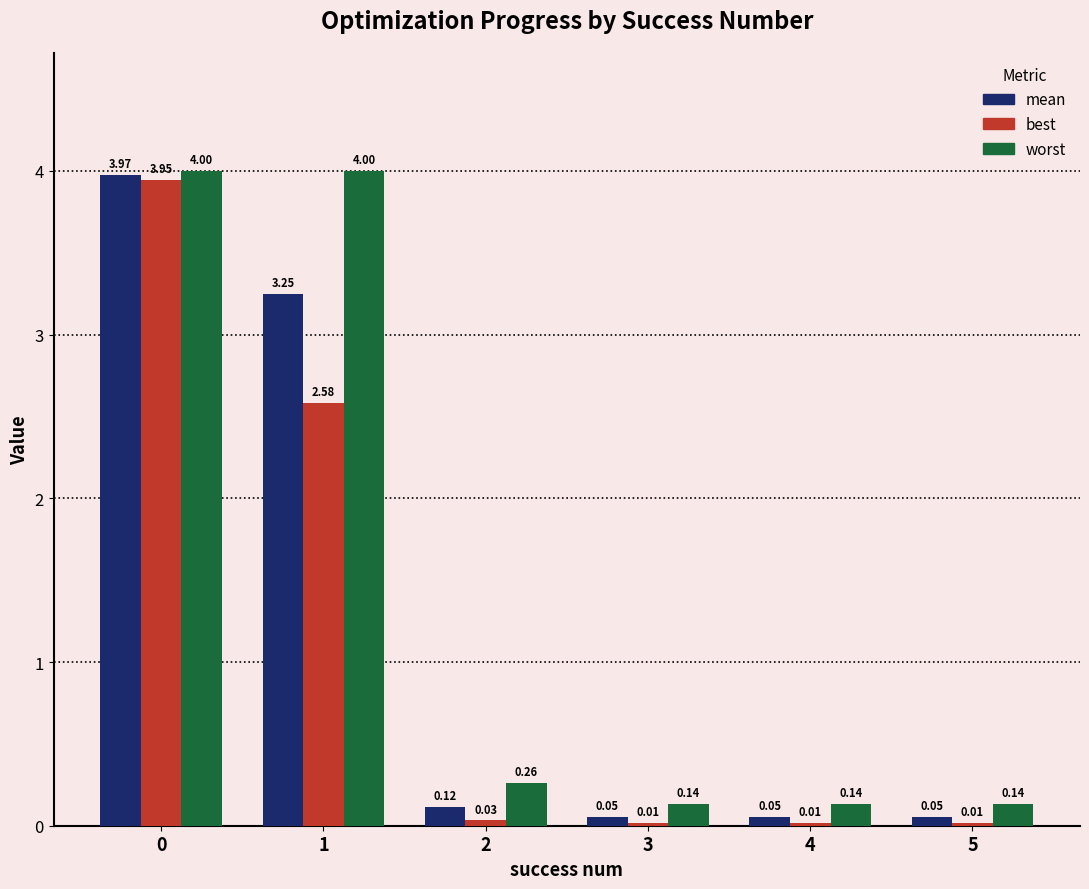

Does the chart contain any negative values?

No